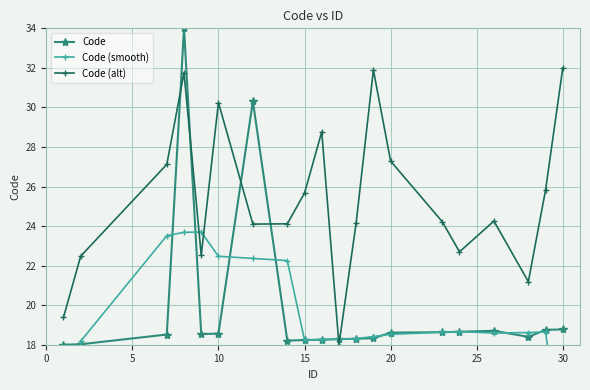

True or false: Code and Code (alt) intersect in this chart.

True